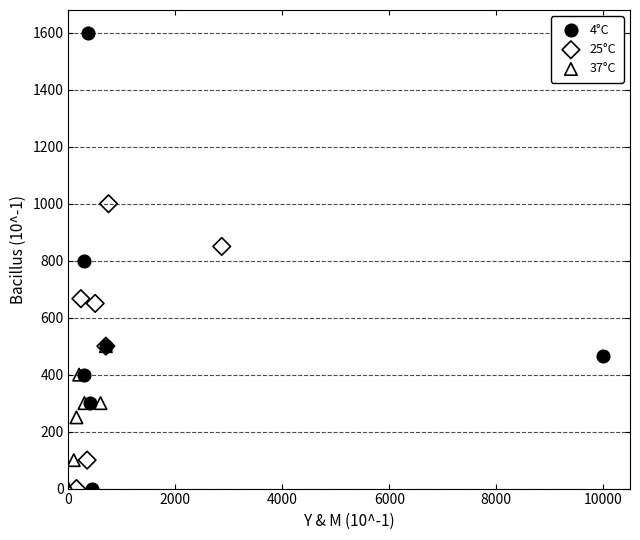

What are all the series names shown in the legend?

4°C, 25°C, 37°C